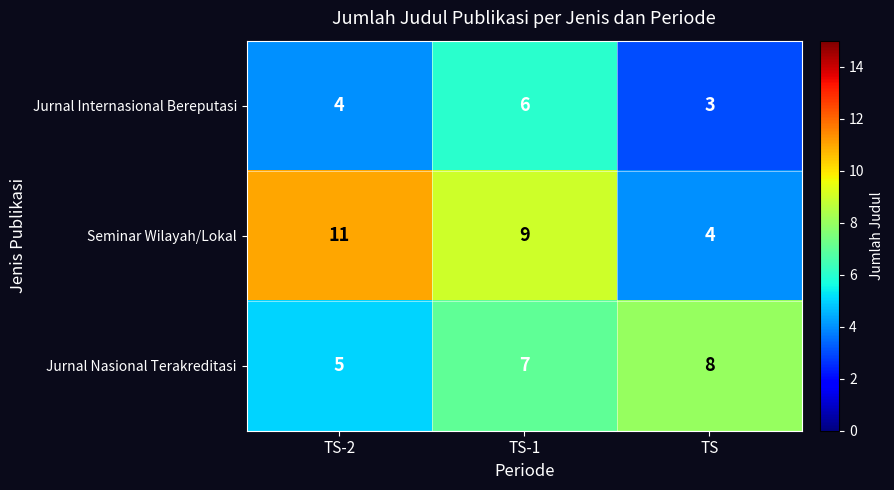

List the series in order of their peak value, lowest first.

Jurnal Internasional Bereputasi, Jurnal Nasional Terakreditasi, Seminar Wilayah/Lokal